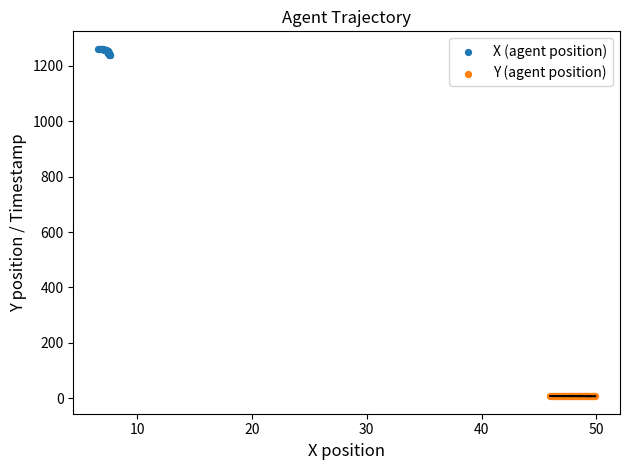

Which series reaches the minimum Y coordinate?

Y (agent position)